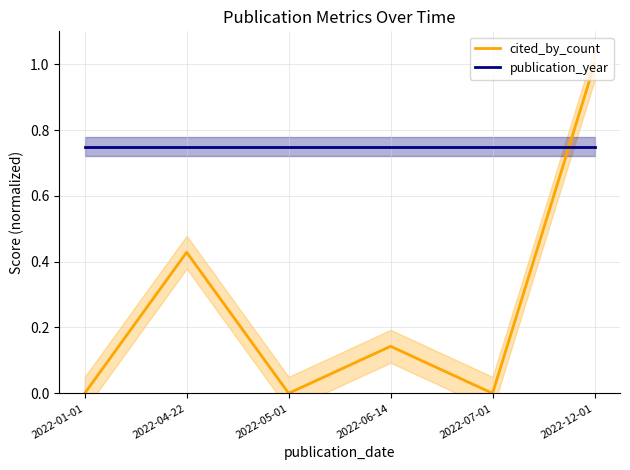

At how many categories does at least one series exceed 0?

6